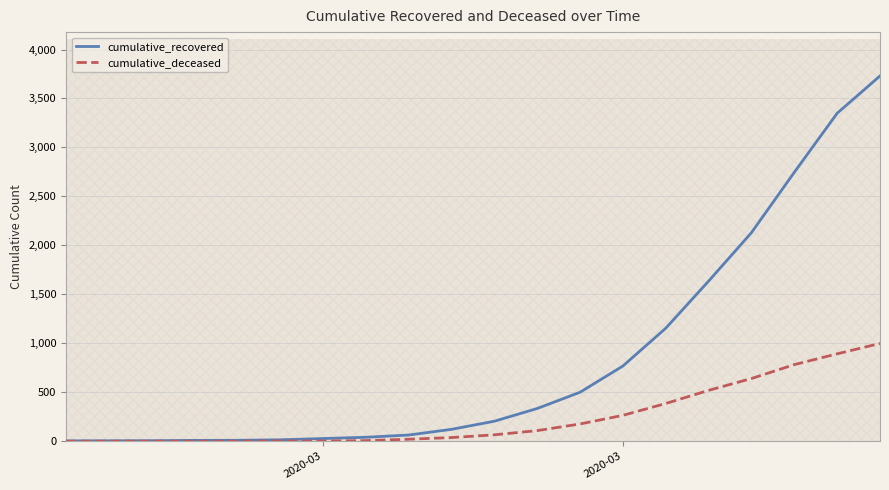

What is the greatest value displayed?

3730